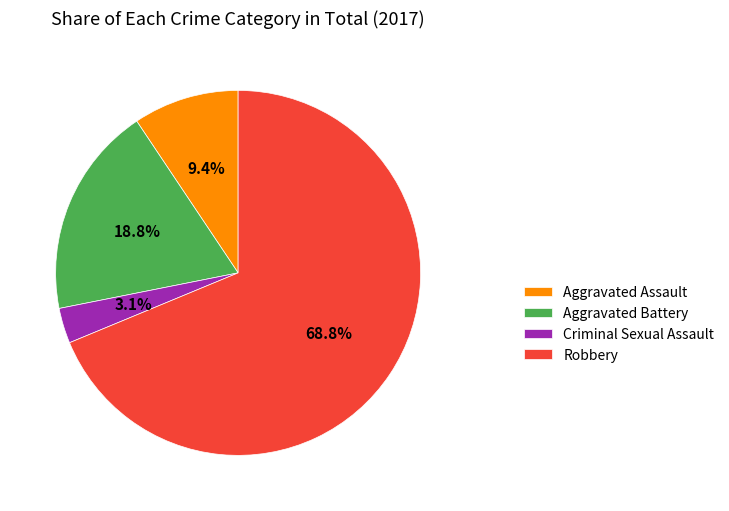

The Robbery slice represents 69% of the pie. True or false?

True